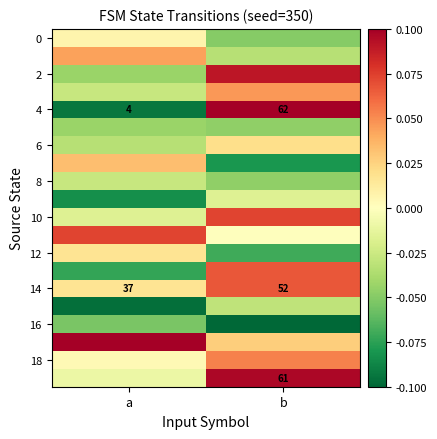

What is the total value across all series at a?

-0.3